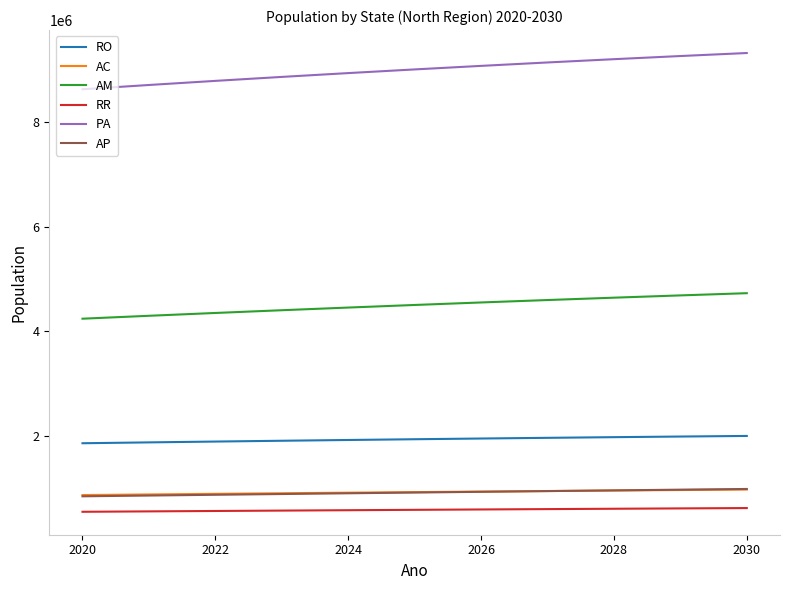

Which series has the largest total across all categories?

PA